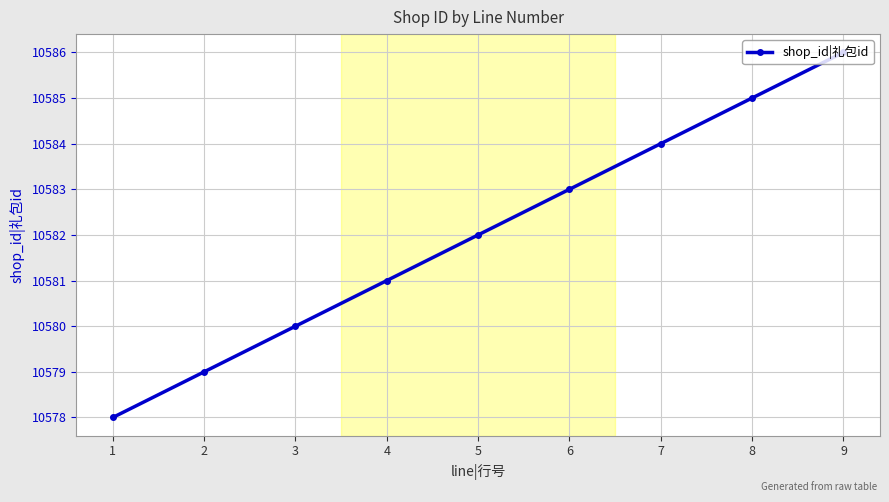

How many series are shown in this chart?

1